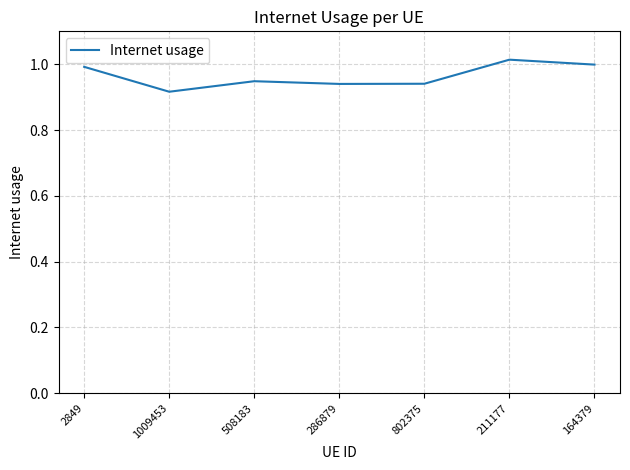

At which category does the data reach its first local valley?

1009453